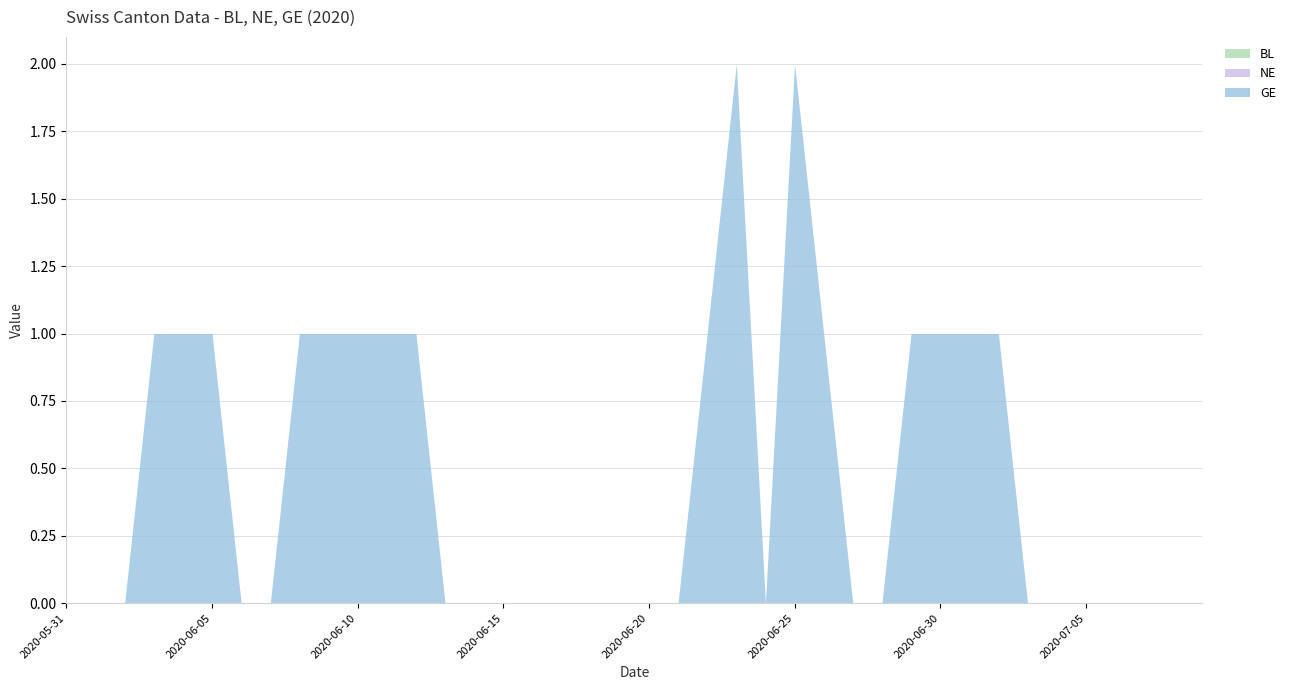

Reading left to right, extract all data points from this chart.

BL: 2020-05-31=0	2020-06-01=0	2020-06-02=0	2020-06-03=0	2020-06-04=0	2020-06-05=0	2020-06-06=0	2020-06-07=0	2020-06-08=0	2020-06-09=0	2020-06-10=0	2020-06-11=0	2020-06-12=0	2020-06-13=0	2020-06-14=0	2020-06-15=0	2020-06-16=0	2020-06-17=0	2020-06-18=0	2020-06-19=0	2020-06-20=0	2020-06-21=0	2020-06-22=0	2020-06-23=0	2020-06-24=0	2020-06-25=0	2020-06-26=0	2020-06-27=0	2020-06-28=0	2020-06-29=0	2020-06-30=0	2020-07-01=0	2020-07-02=0	2020-07-03=0	2020-07-04=0	2020-07-05=0	2020-07-06=0	2020-07-07=0	2020-07-08=0	2020-07-09=0
NE: 2020-05-31=0	2020-06-01=0	2020-06-02=0	2020-06-03=0	2020-06-04=0	2020-06-05=0	2020-06-06=0	2020-06-07=0	2020-06-08=0	2020-06-09=0	2020-06-10=0	2020-06-11=0	2020-06-12=0	2020-06-13=0	2020-06-14=0	2020-06-15=0	2020-06-16=0	2020-06-17=0	2020-06-18=0	2020-06-19=0	2020-06-20=0	2020-06-21=0	2020-06-22=0	2020-06-23=0	2020-06-24=0	2020-06-25=0	2020-06-26=0	2020-06-27=0	2020-06-28=0	2020-06-29=0	2020-06-30=0	2020-07-01=0	2020-07-02=0	2020-07-03=0	2020-07-04=0	2020-07-05=0	2020-07-06=0	2020-07-07=0	2020-07-08=0	2020-07-09=0
GE: 2020-05-31=0	2020-06-01=0	2020-06-02=0	2020-06-03=1	2020-06-04=1	2020-06-05=1	2020-06-06=0	2020-06-07=0	2020-06-08=1	2020-06-09=1	2020-06-10=1	2020-06-11=1	2020-06-12=1	2020-06-13=0	2020-06-14=0	2020-06-15=0	2020-06-16=0	2020-06-17=0	2020-06-18=0	2020-06-19=0	2020-06-20=0	2020-06-21=0	2020-06-22=1	2020-06-23=2	2020-06-24=0	2020-06-25=2	2020-06-26=1	2020-06-27=0	2020-06-28=0	2020-06-29=1	2020-06-30=1	2020-07-01=1	2020-07-02=1	2020-07-03=0	2020-07-04=0	2020-07-05=0	2020-07-06=0	2020-07-07=0	2020-07-08=0	2020-07-09=0